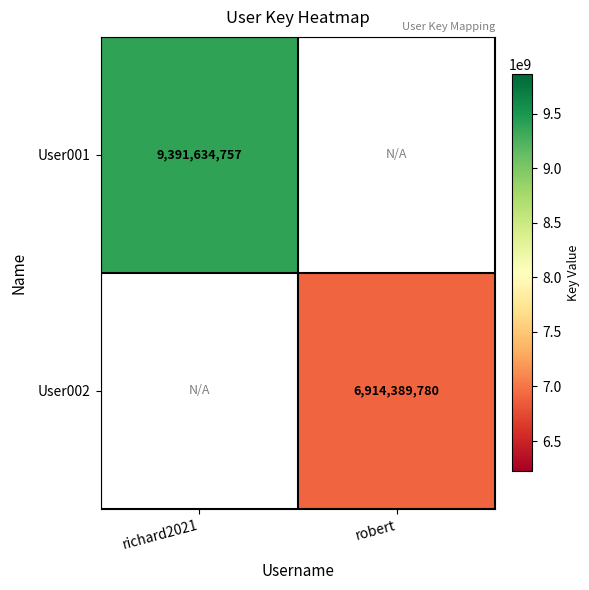

The value of User002 at robert is 6914389780. True or false?

True